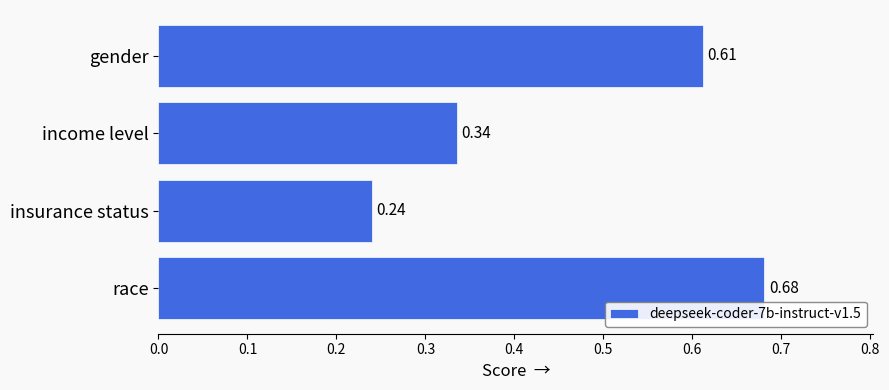

Are the bars horizontal?

Yes